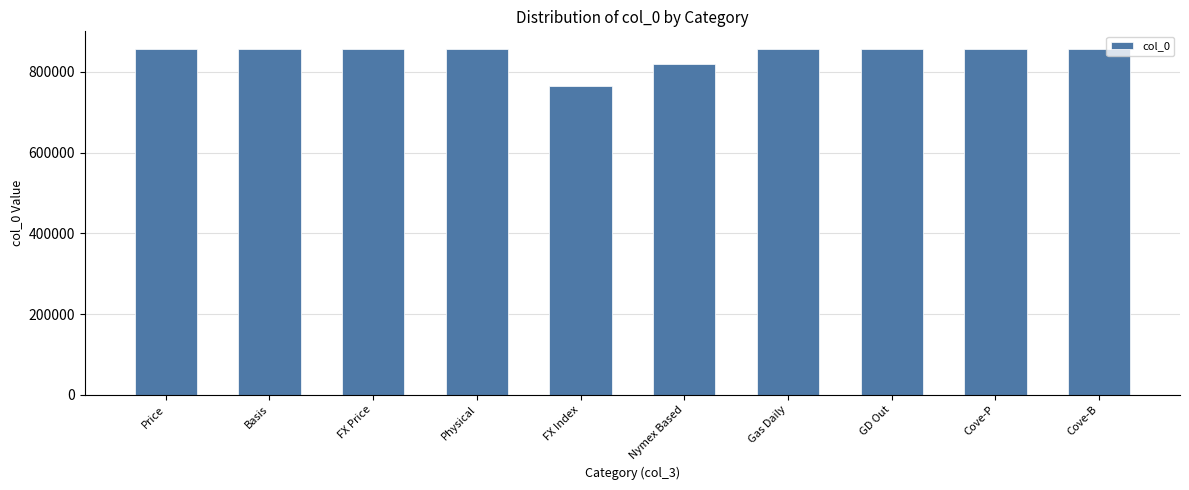

What is the value of the 9th bar from the left?

857118